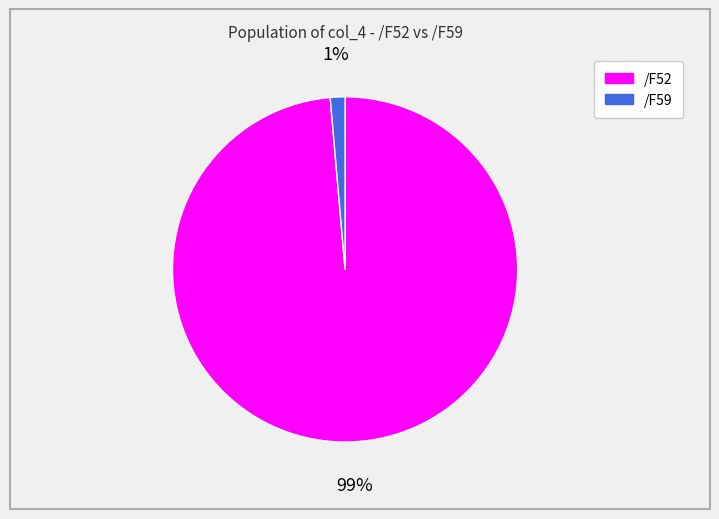

Rank the categories by value from highest to lowest.

/F52, /F59